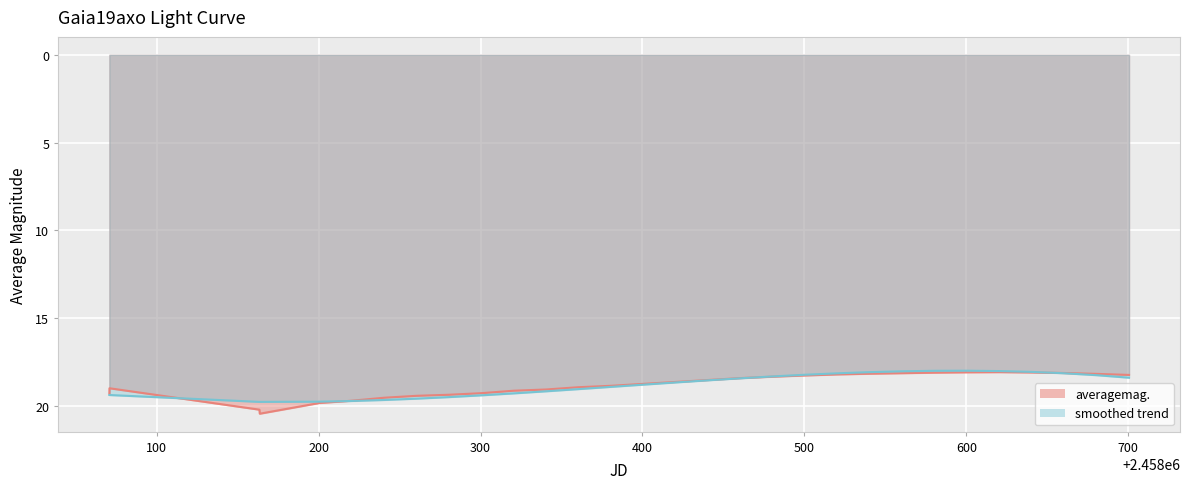

True or false: there are more than 1 points higher than both neighbors.

False